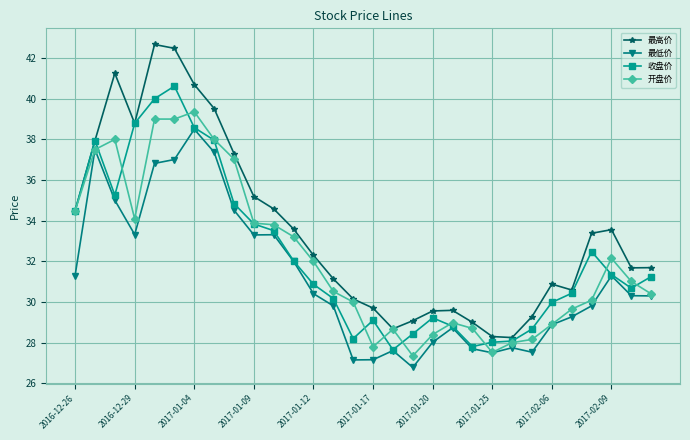

Which series has the largest range (max minus min)?

最高价